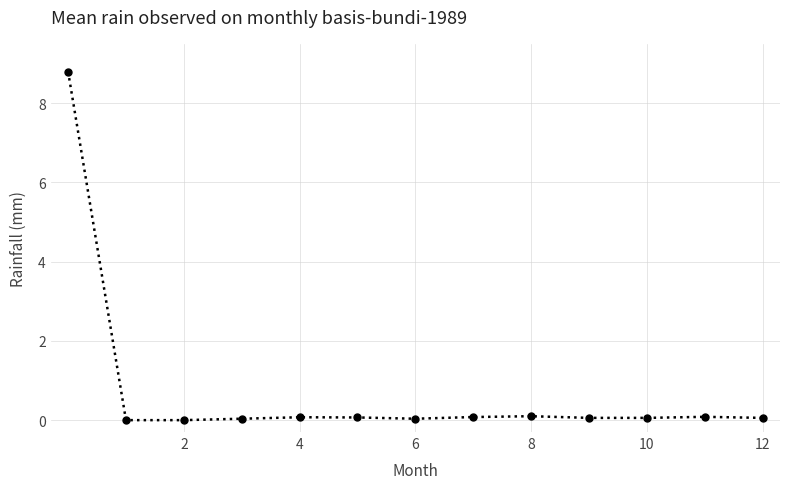

What is the maximum value shown in the chart?

8.8